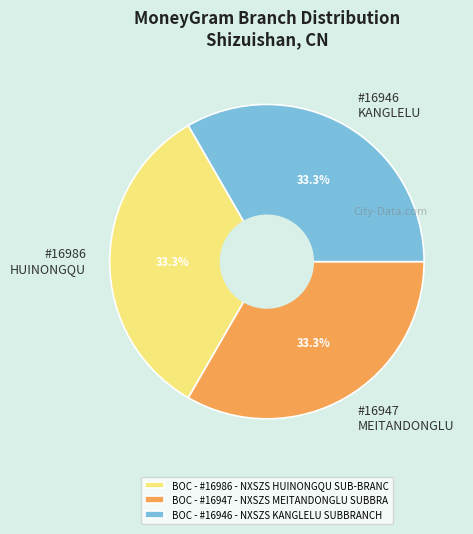

Do BOC - #16947 - NXSZS MEITANDONGLU SUBBRA and BOC - #16986 - NXSZS HUINONGQU SUB-BRANC together represent more than half of the pie?

Yes